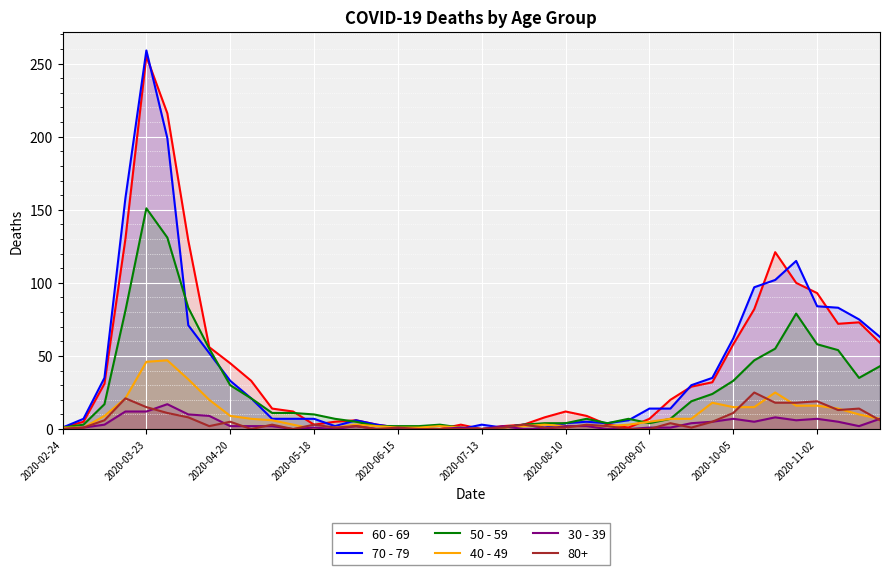

What is the sum of all 50 - 59 values?

1115